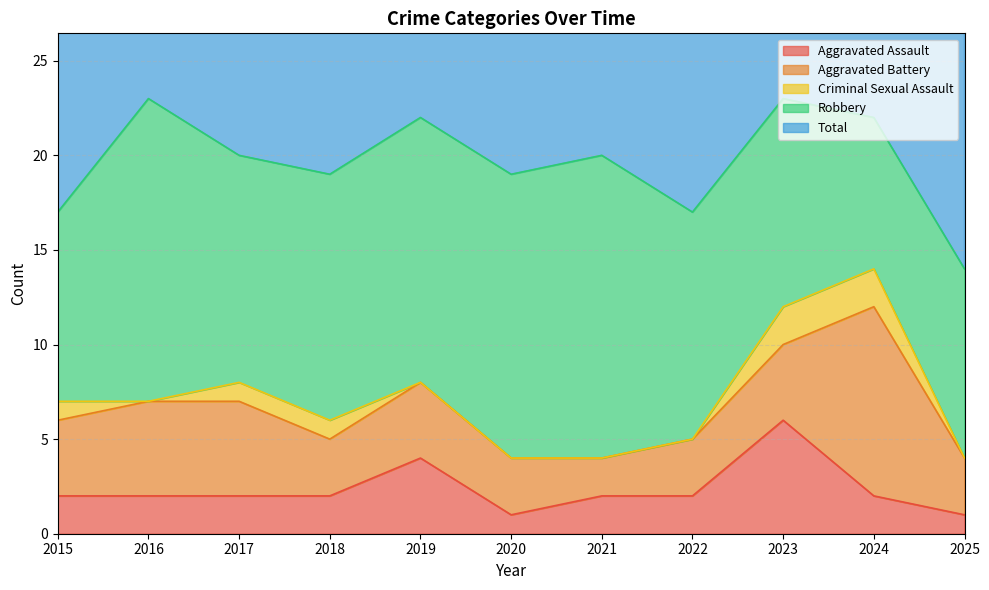

What is the value of the Robbery point at the 11th from the left?

10